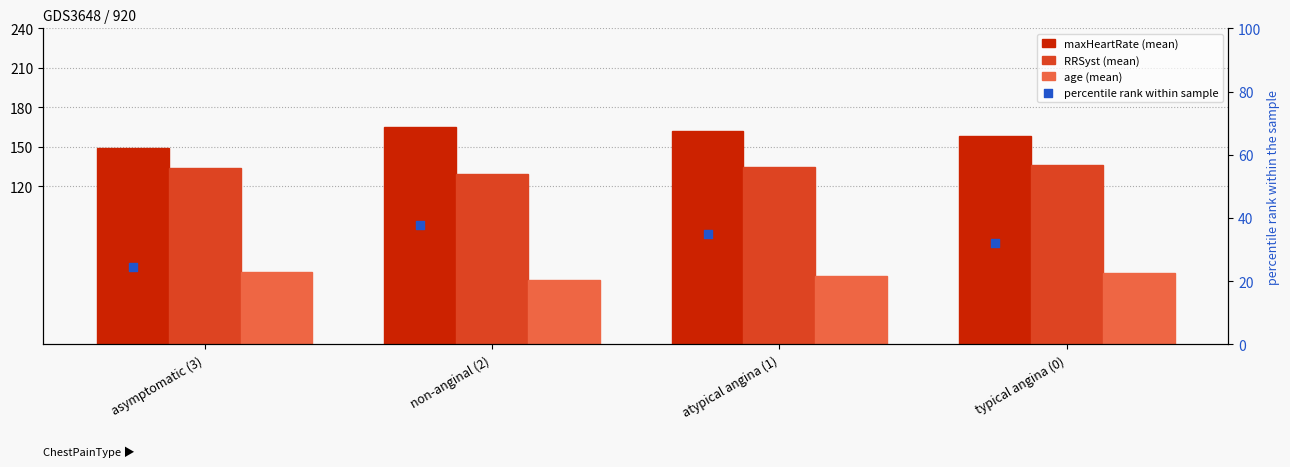

Which series has the widest spread of Y values?

maxHeartRate (mean)